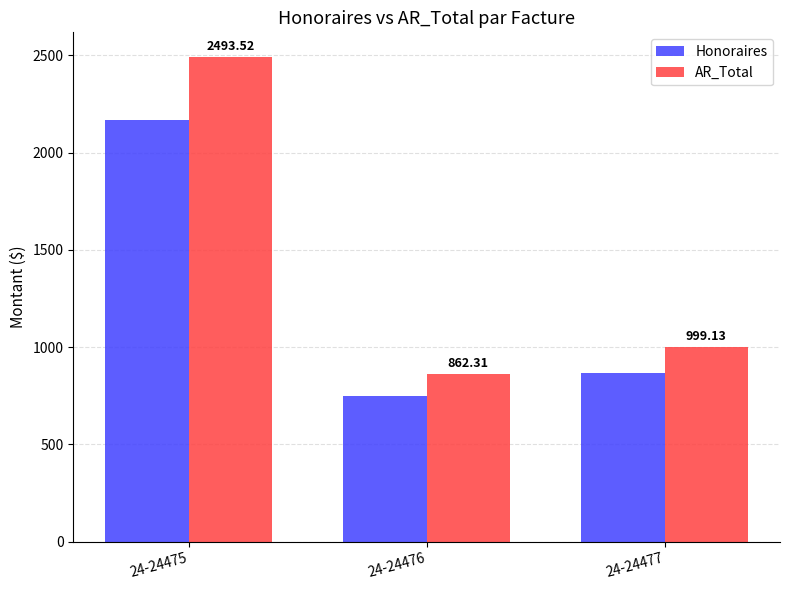

At how many categories does at least one series exceed 1683?

1